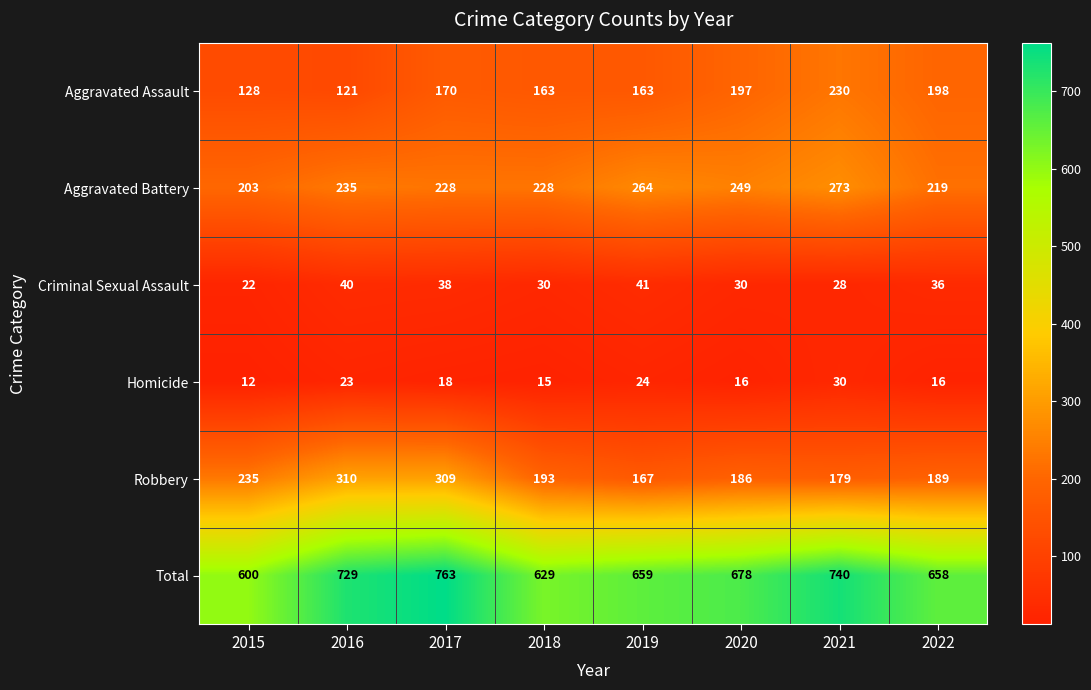

What is the spread (max minus min) of values at 2021?

712